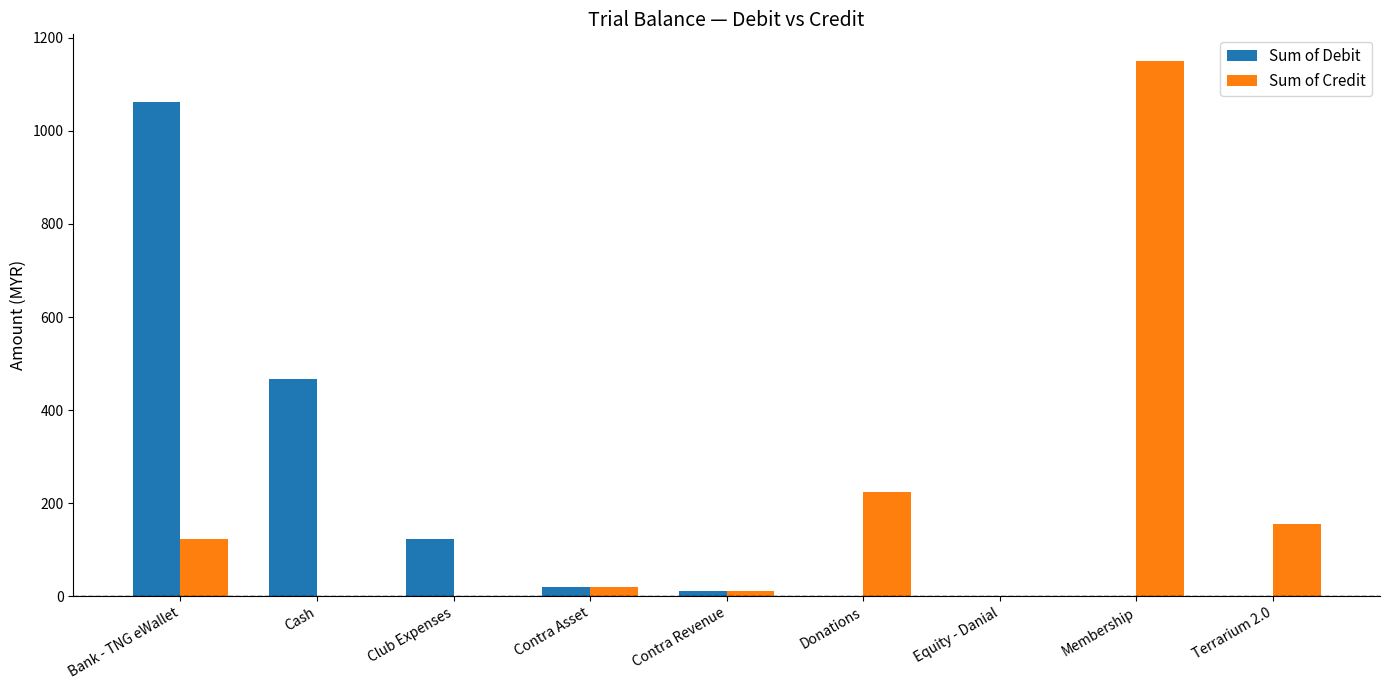

What is the total value across all series at Cash?

466.1